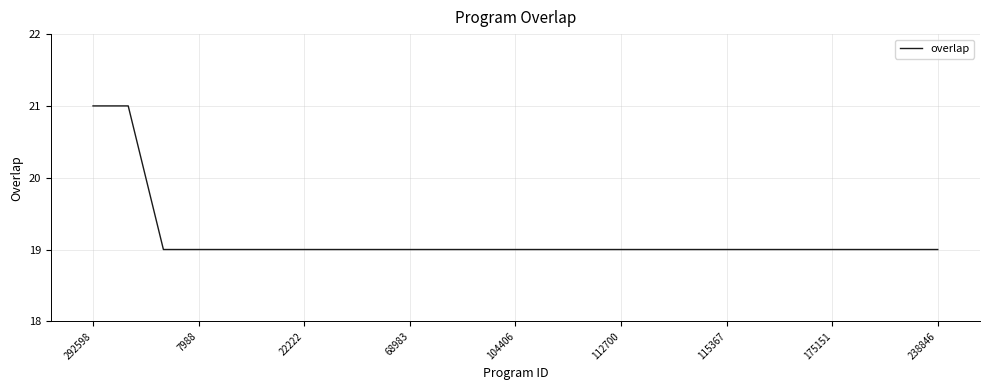

What is the smallest value displayed?

19